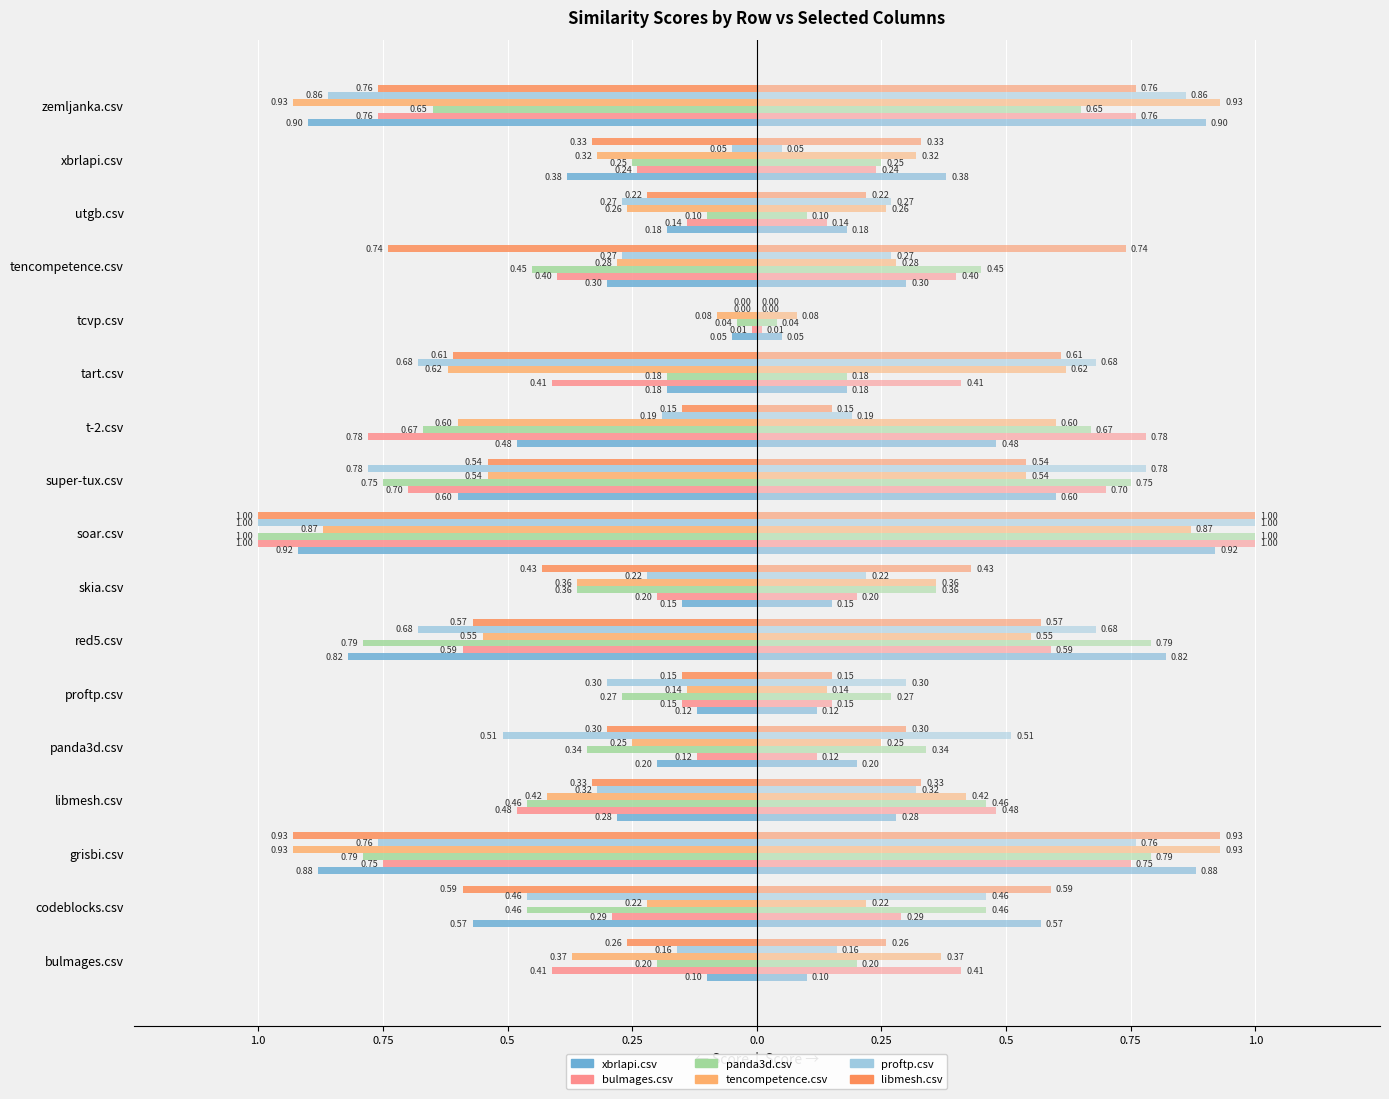

What is the difference between the maximum and minimum values in the libmesh.csv series?

1.0